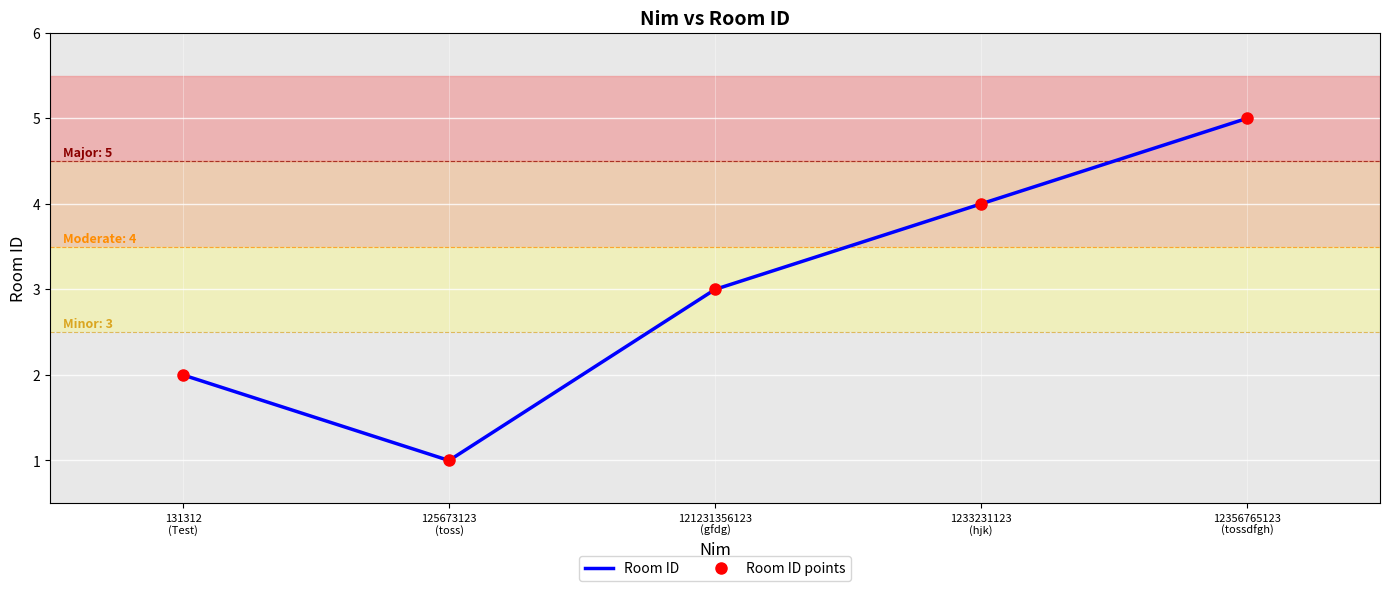

What is the difference between the maximum and second lowest values in the Room ID series?

3